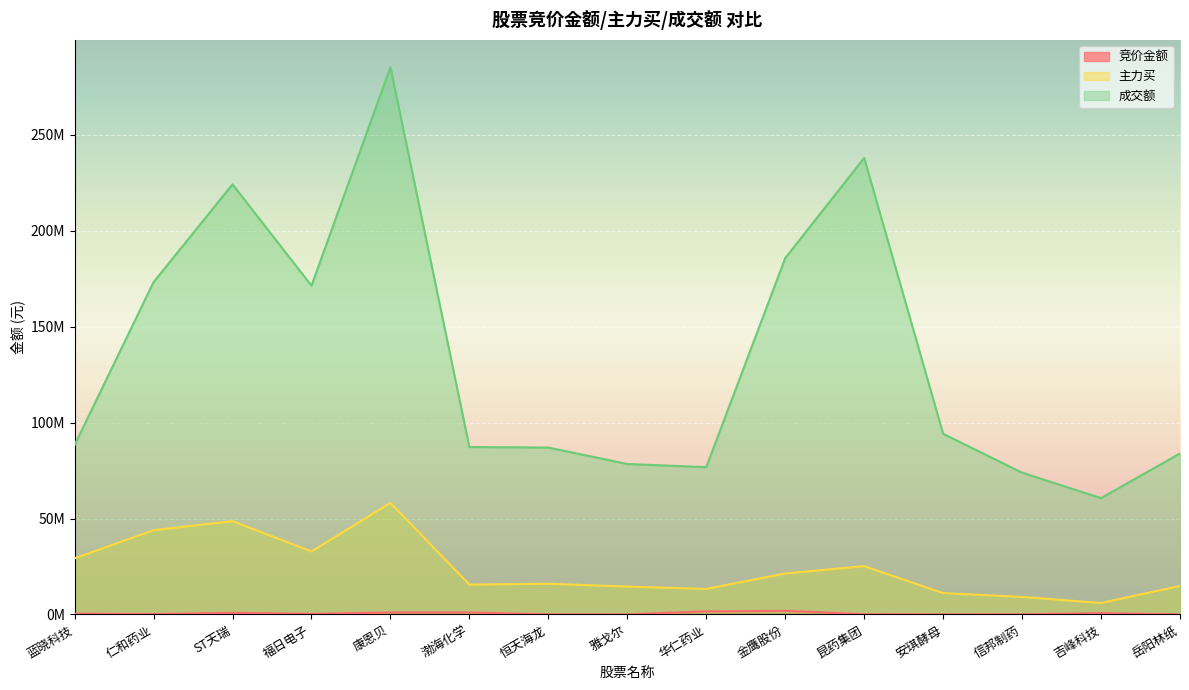

Does the chart display data point markers on the line(s)?

No